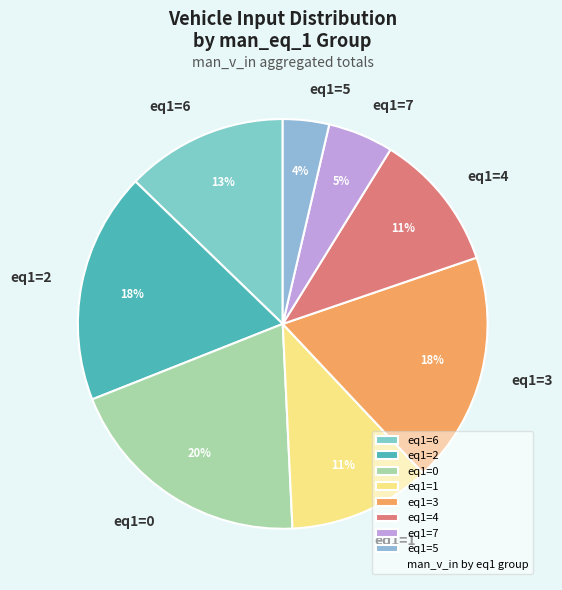

To the nearest percent, what is the difference between the largest and smallest slice percentages?

16%